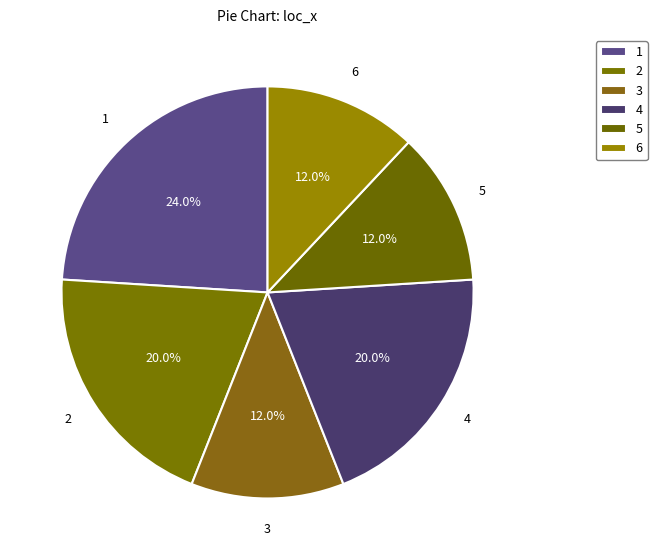

To the nearest percent, what is the average slice percentage?

17%